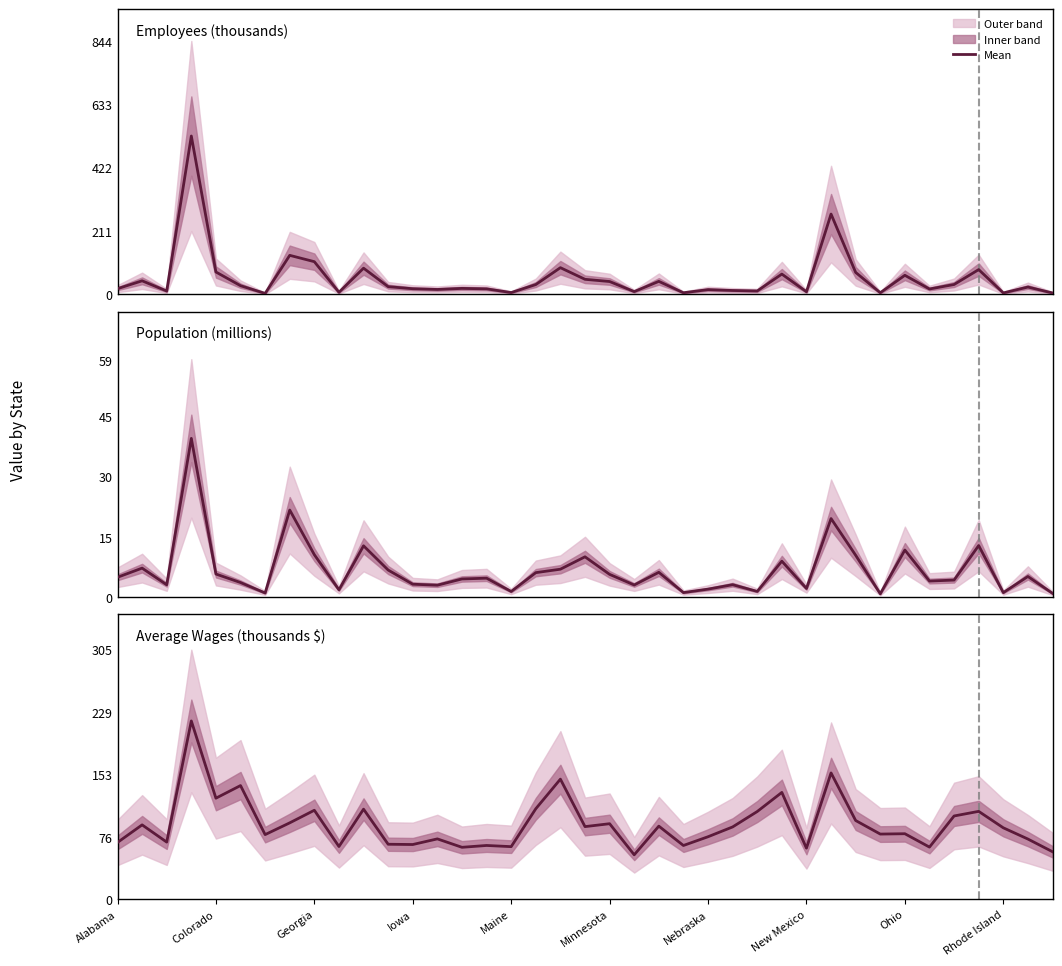

At which category is the sum across all series the highest?

California